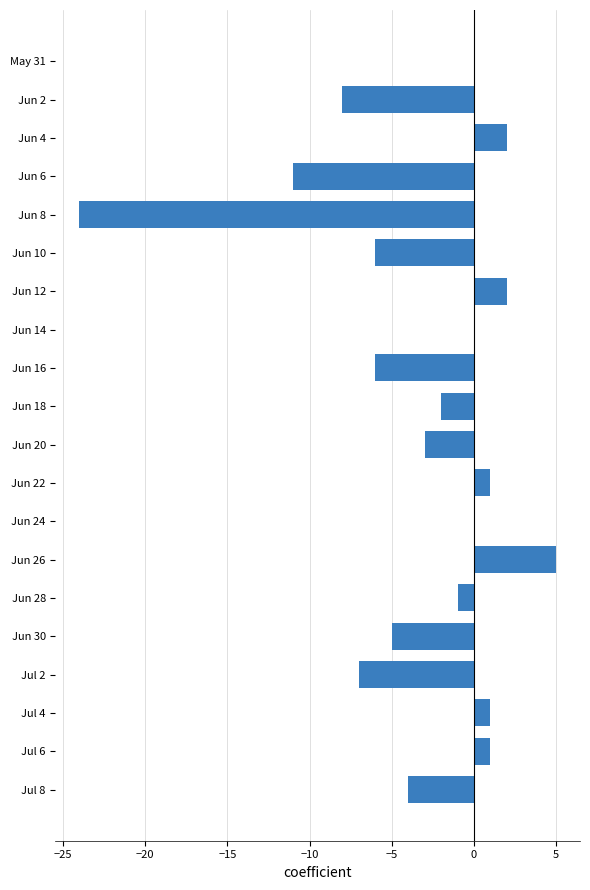

Which has a higher value, Jun 24 or Jun 10?

Jun 24